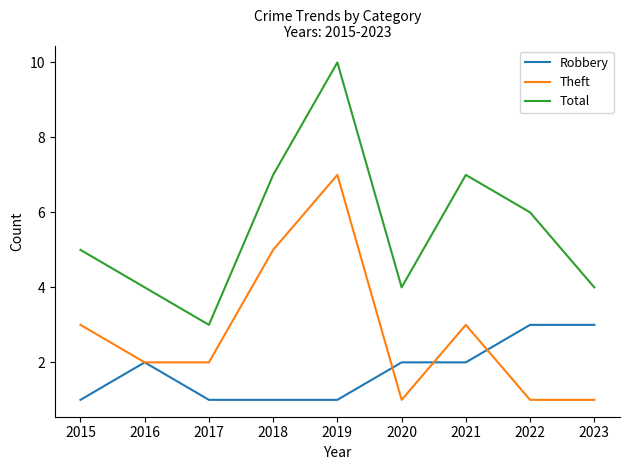

How many lines are shown in the chart?

3